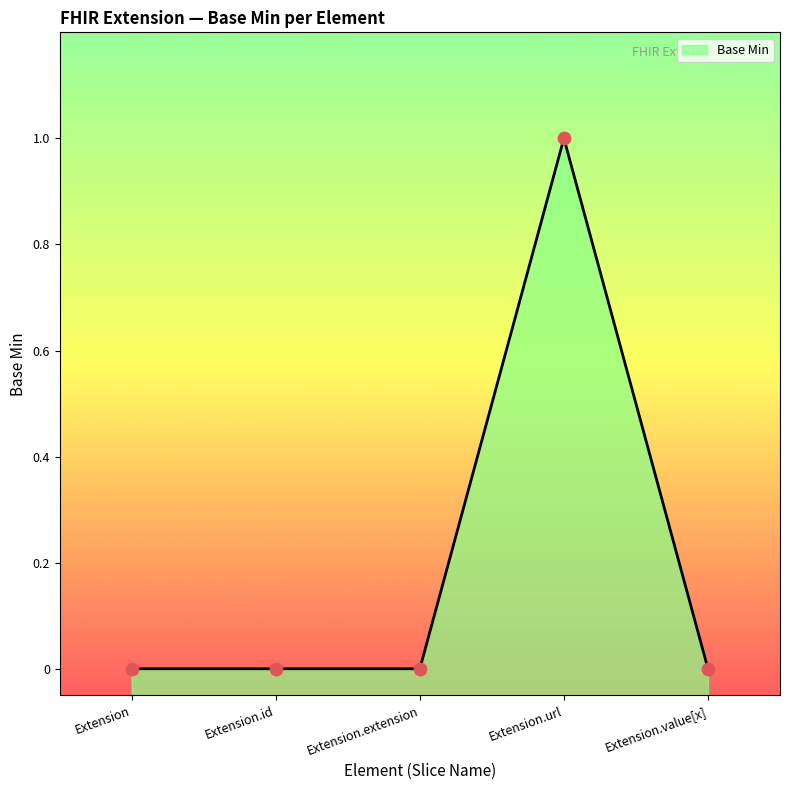

Which has a higher value, Extension.url or Extension?

Extension.url